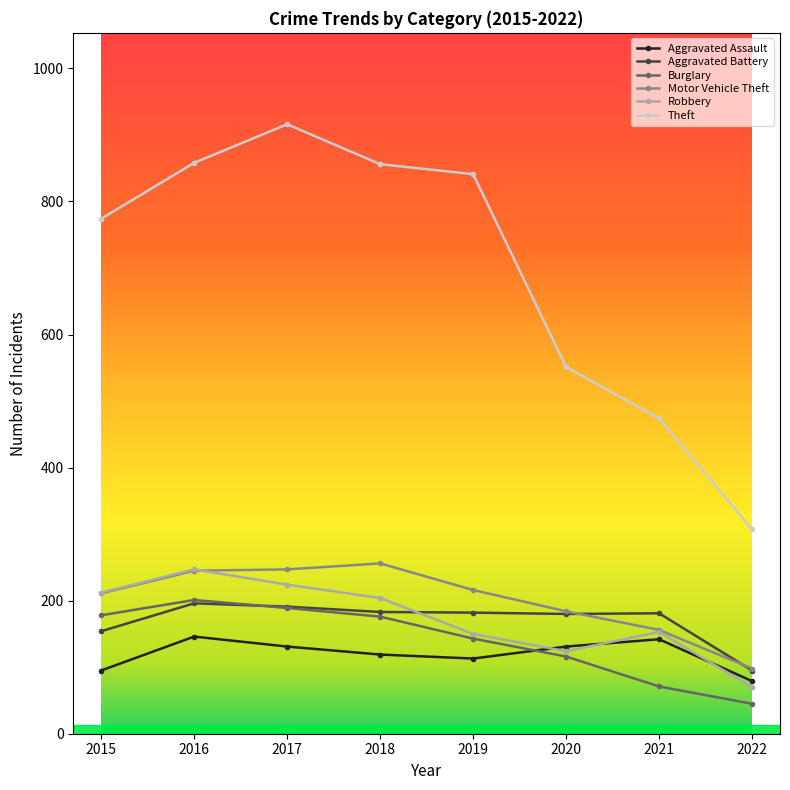

What is the spread (max minus min) of values at 2016?

712